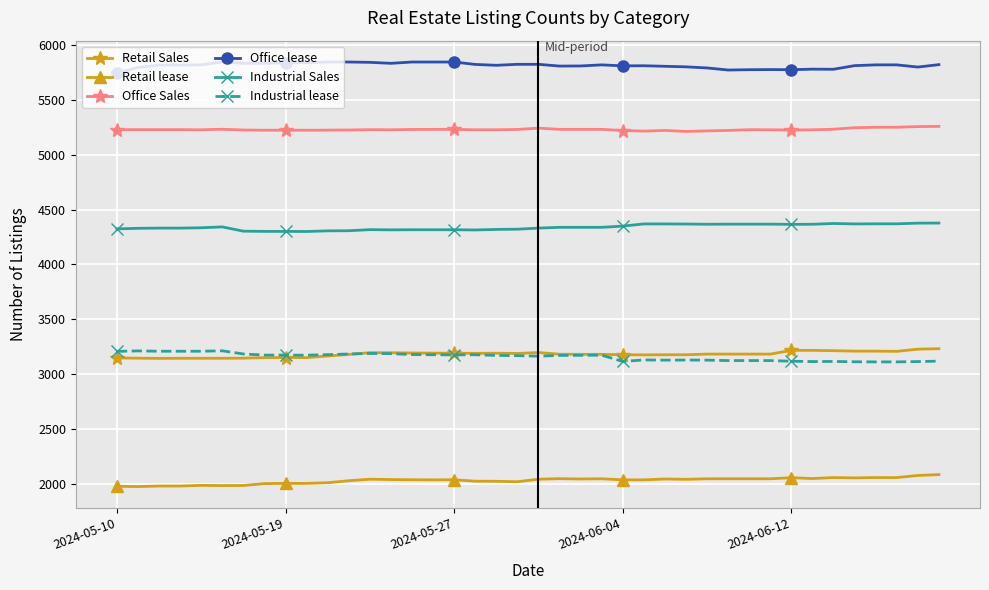

True or false: Retail Sales and Industrial Sales intersect in this chart.

False